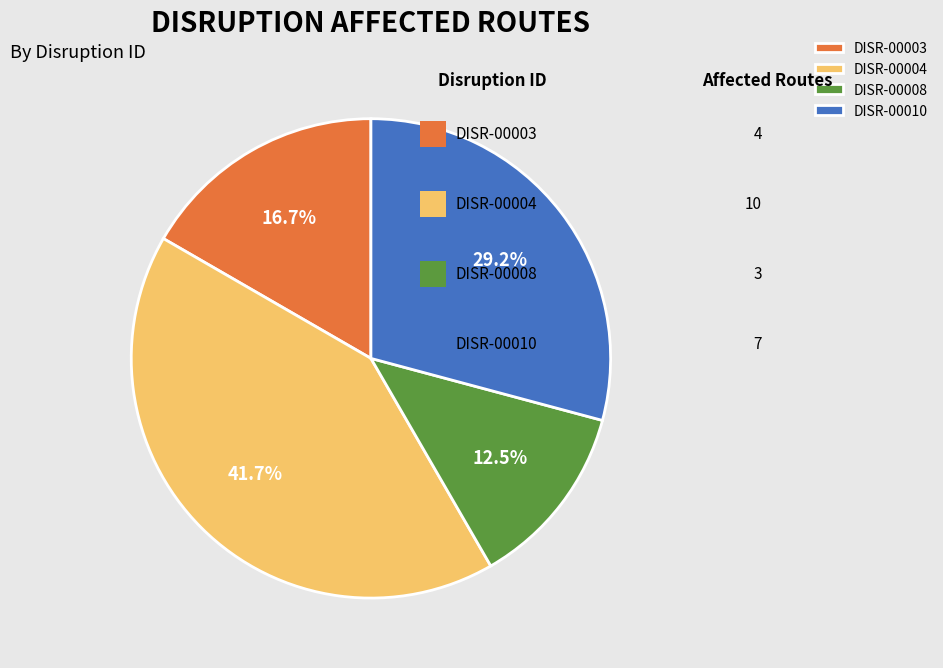

To the nearest percent, what is the average slice percentage?

25%